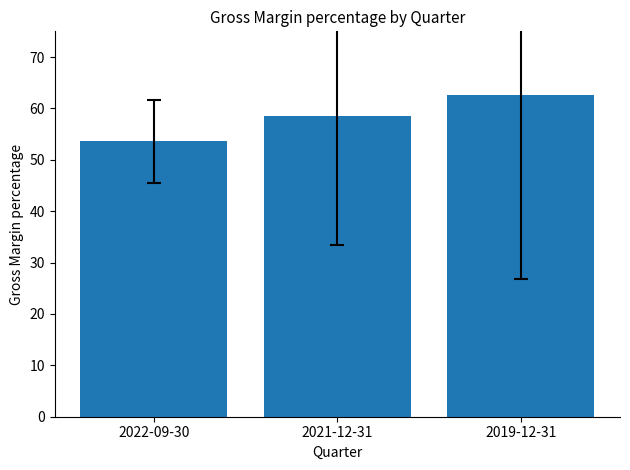

What is the value of the 2nd bar from the left?

58.5